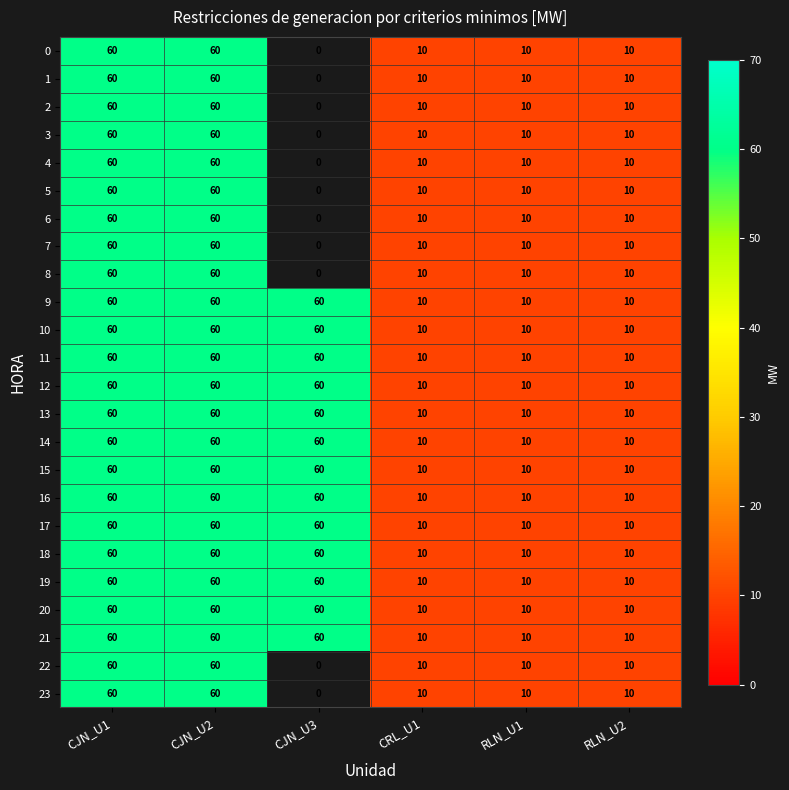

What is the sum of all 17 values?

210